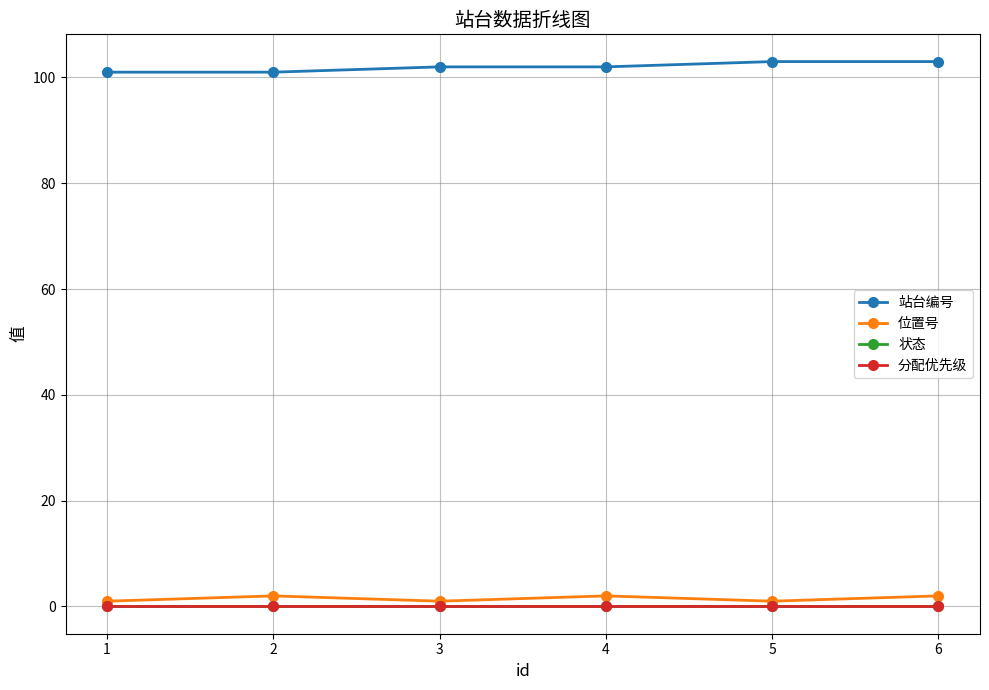

Does the chart have visible grid lines?

Yes